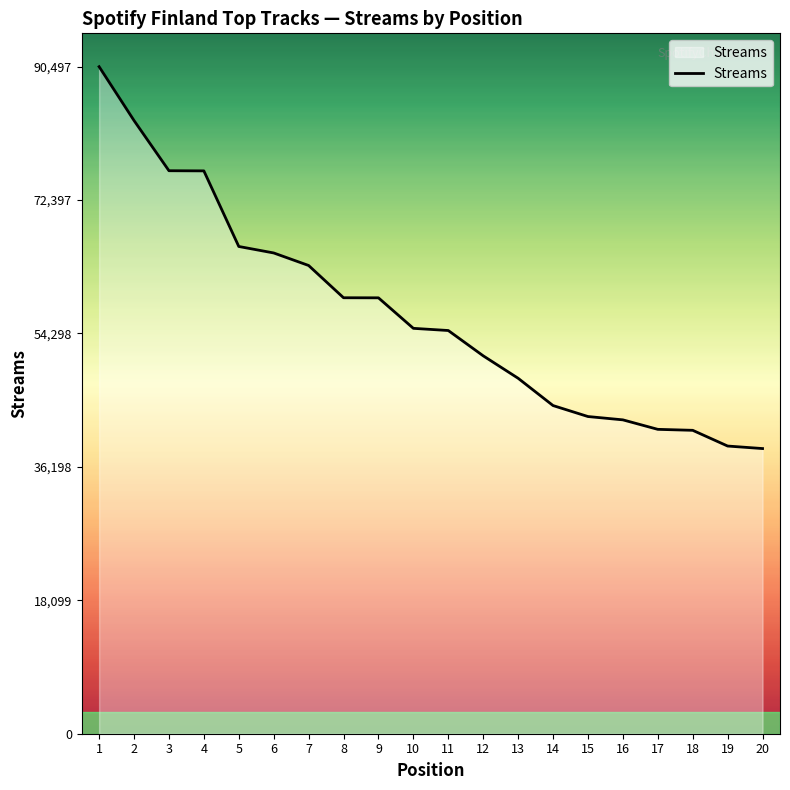

True or false: the data shows 66104 at 5.

True